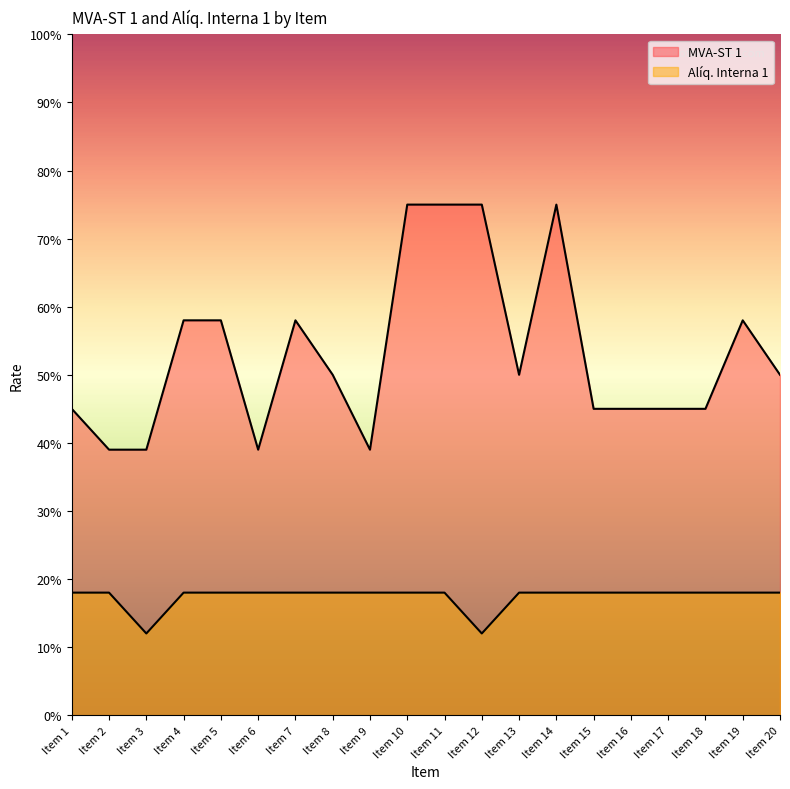

Reading right to left, list all the values displayed in this chart.

MVA-ST 1: 0.5	0.6	0.5	0.5	0.5	0.5	0.8	0.5	0.8	0.8	0.8	0.4	0.5	0.6	0.4	0.6	0.6	0.4	0.4	0.5
Alíq. Interna 1: 0.2	0.2	0.2	0.2	0.2	0.2	0.2	0.2	0.1	0.2	0.2	0.2	0.2	0.2	0.2	0.2	0.2	0.1	0.2	0.2